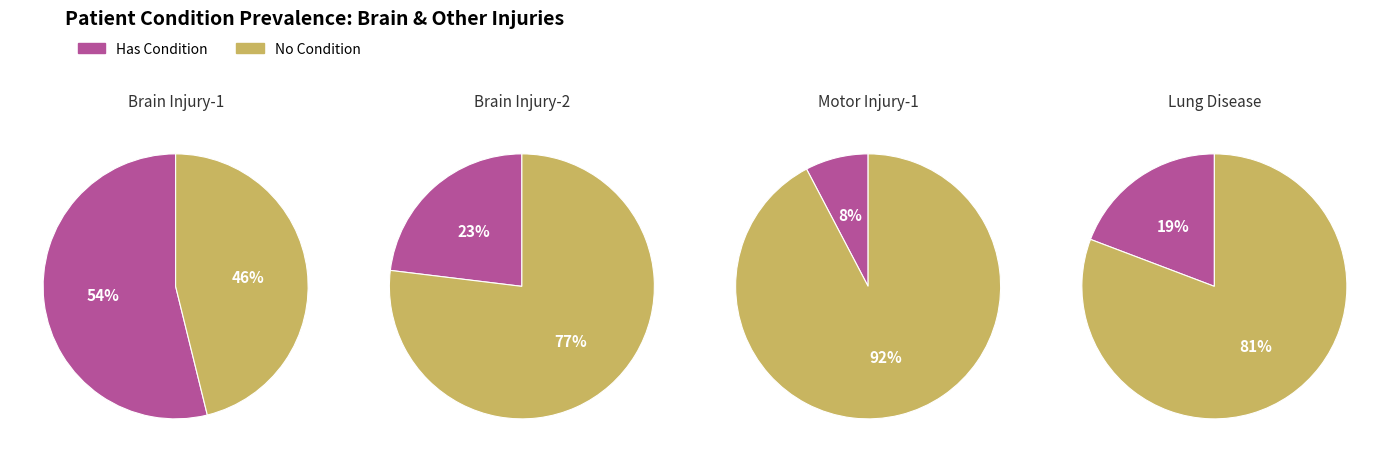

Count the number of slices in the pie.

2